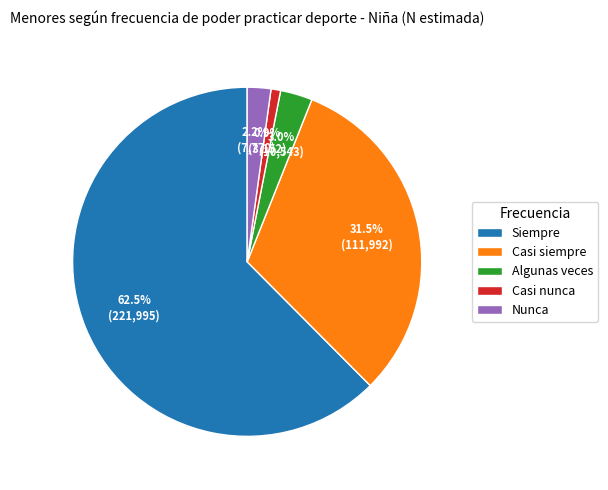

Which category has the biggest portion of the pie?

Siempre